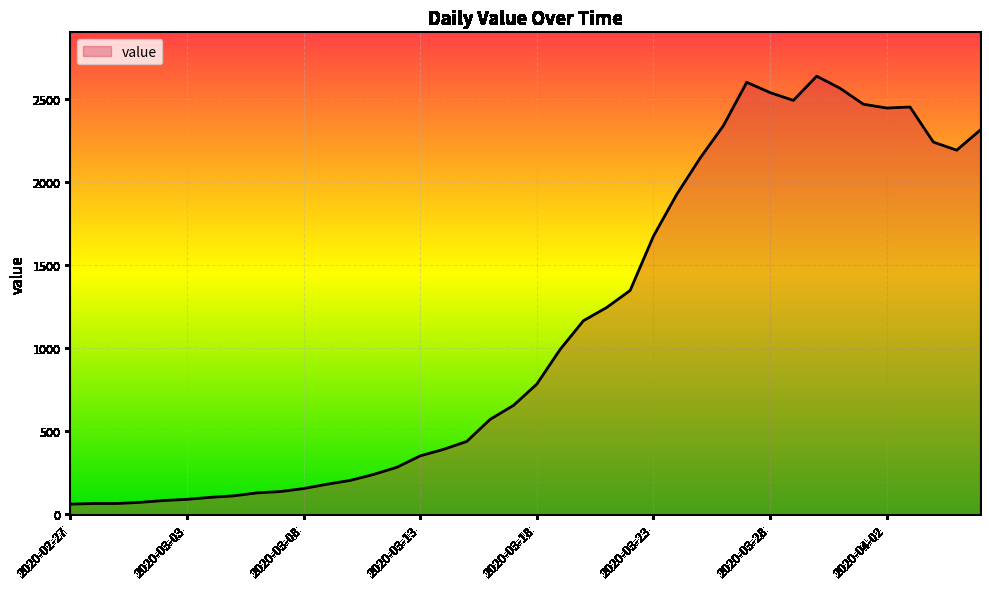

What is the smallest value displayed?

61